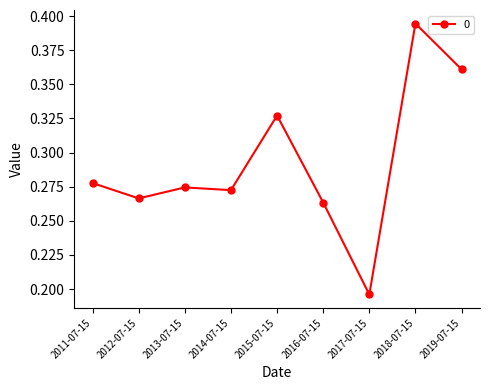

Which category has the highest value across all series?

2018-07-15